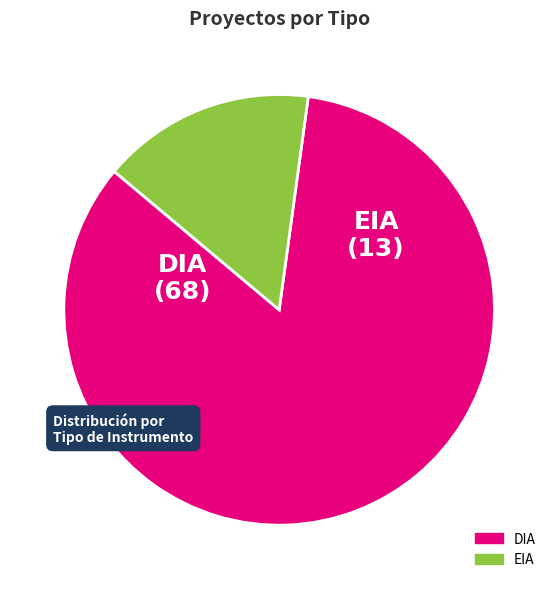

Count the number of slices in the pie.

2